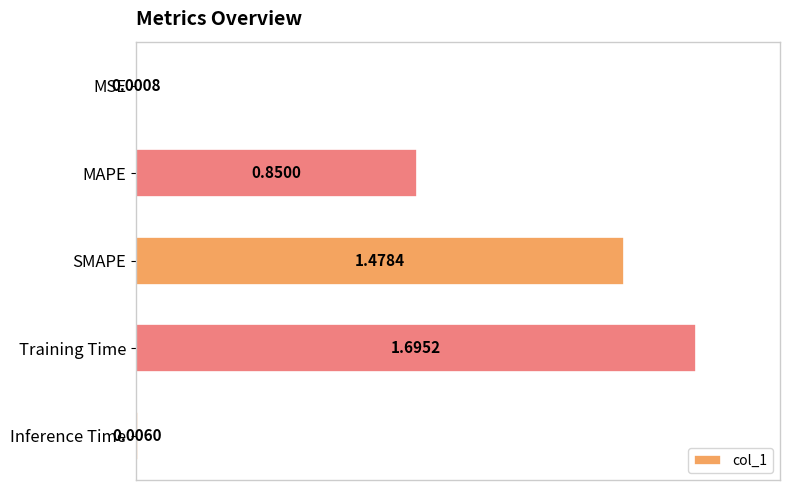

What is the sum of all values?

4.0